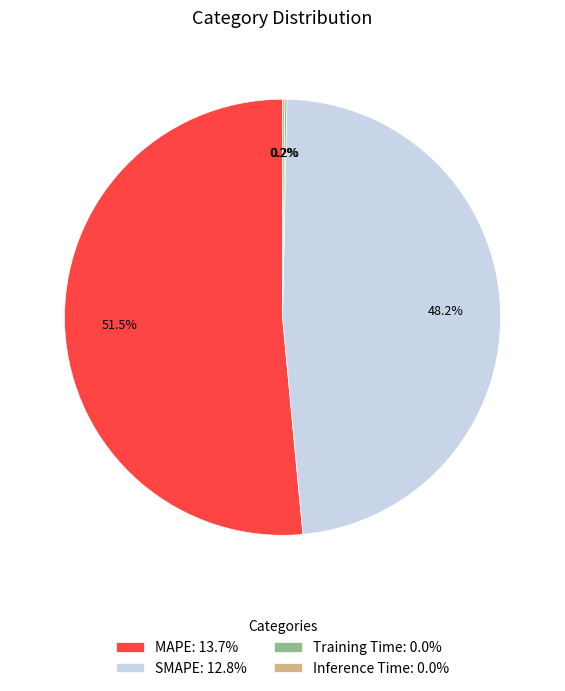

Does any single category account for the majority?

Yes